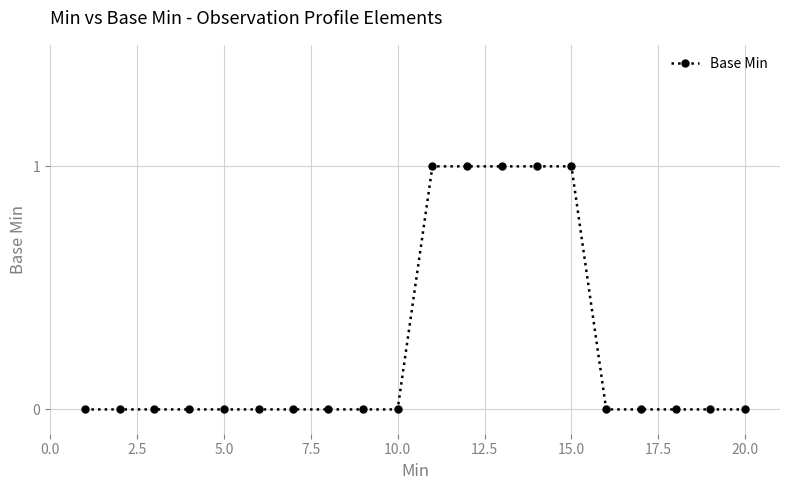

What is the sum of all values?

5